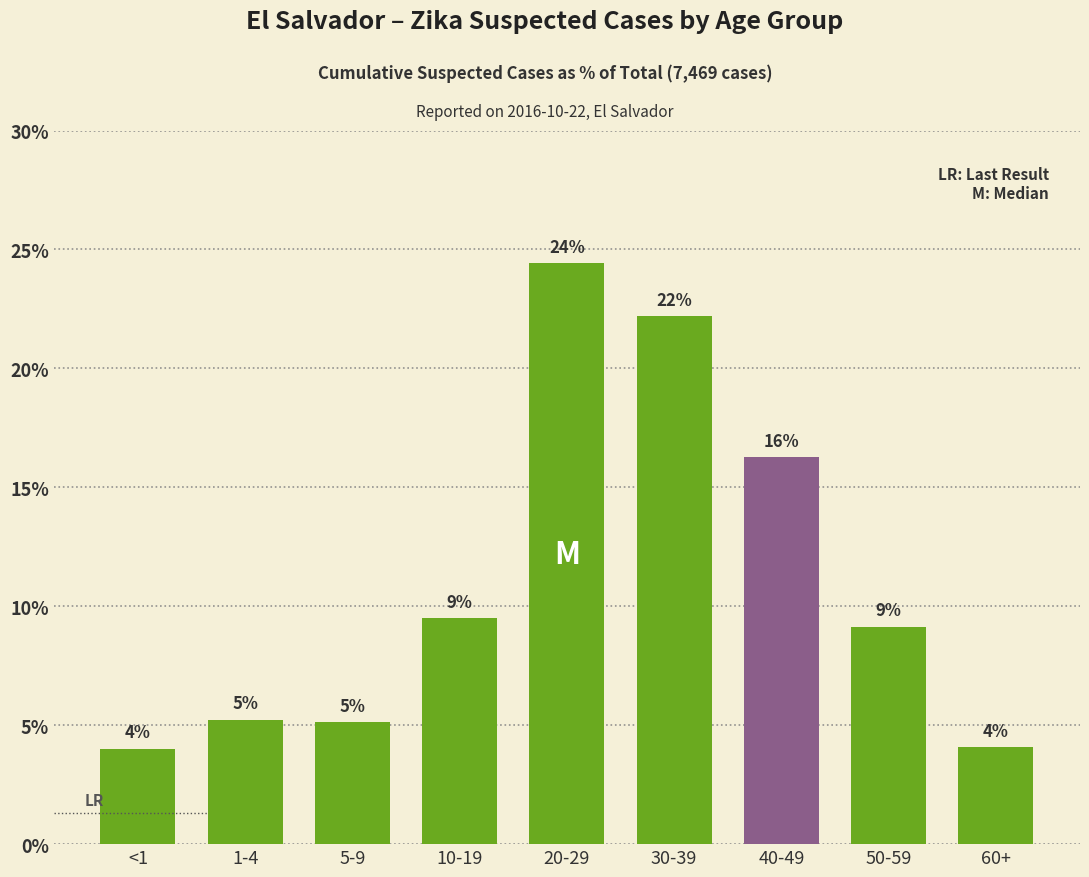

What is the difference between the second highest and second lowest values?

18.1